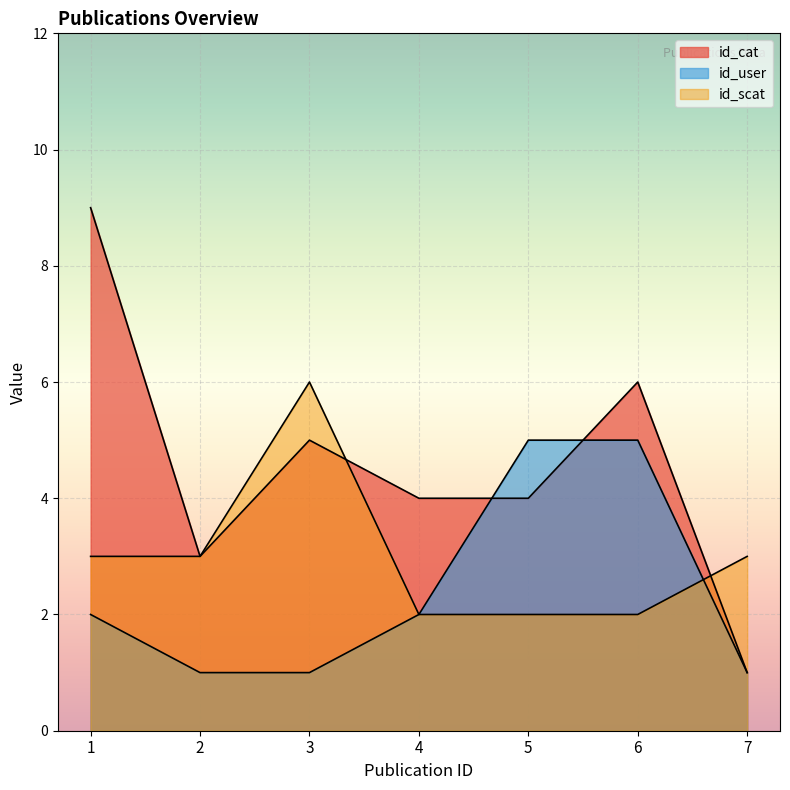

How many values in the id_cat series exceed 4?

3